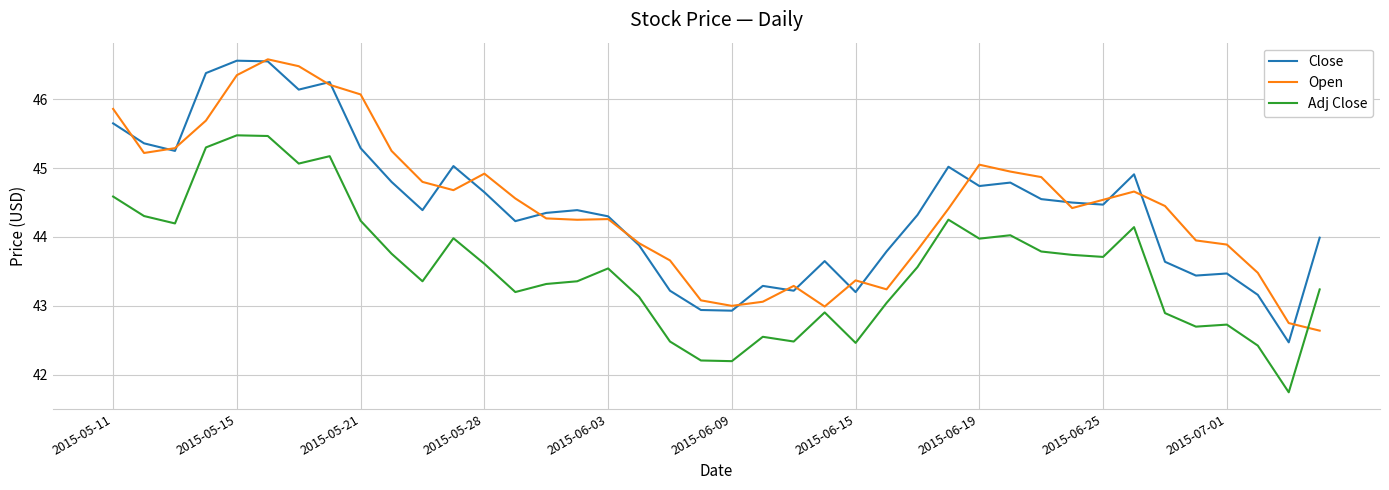

True or false: Close has more than 1 interior local peaks.

True